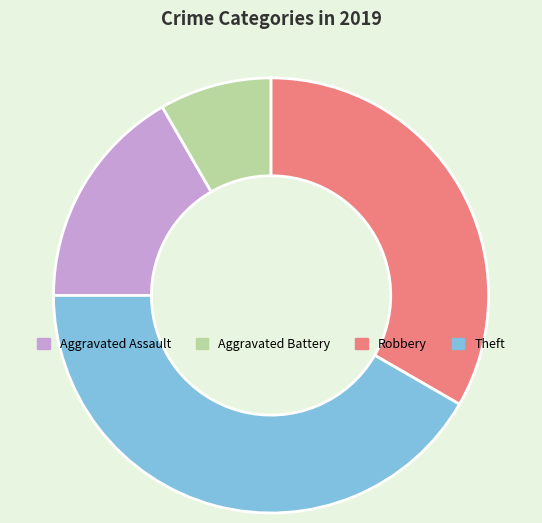

Count the number of slices in the pie.

4